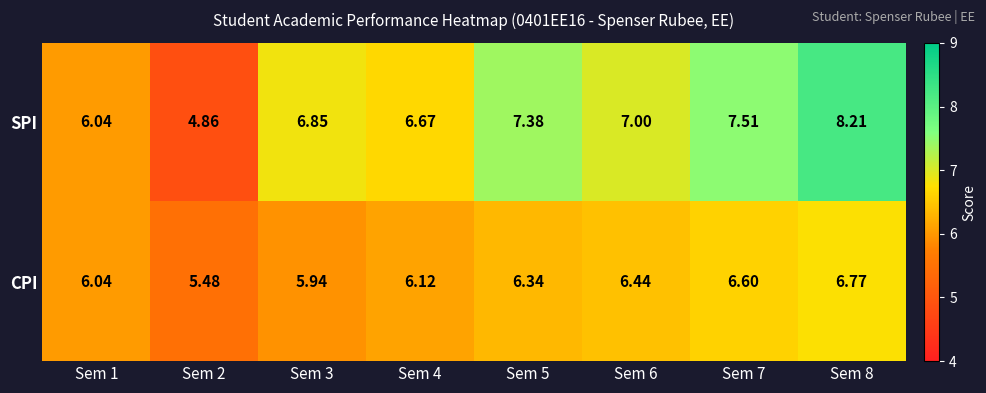

Rank the series by their maximum value, from highest to lowest.

SPI, CPI